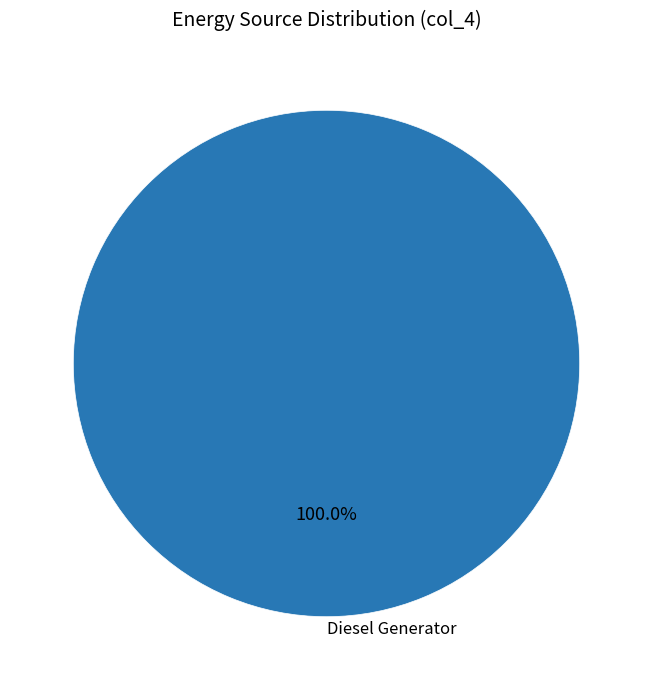

Which slice represents more than half of the pie?

Diesel Generator